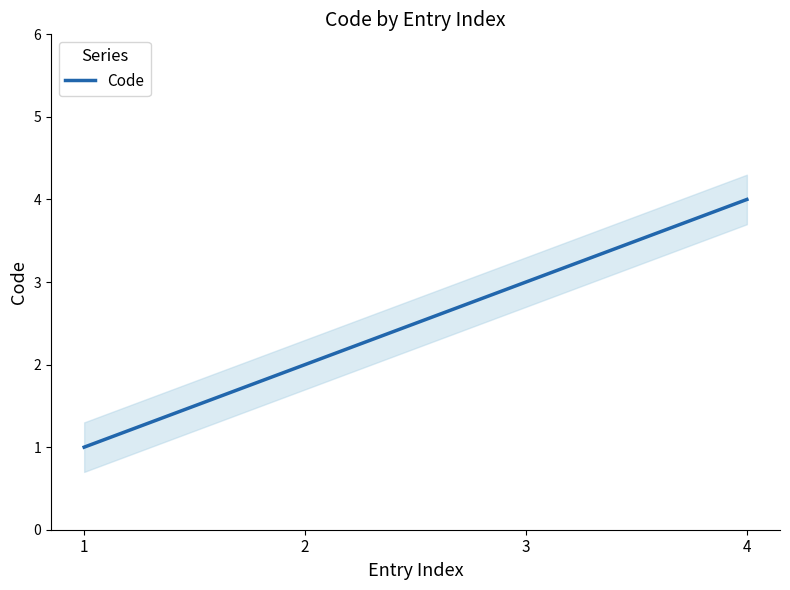

Where is the data nearest to the value 2?

2